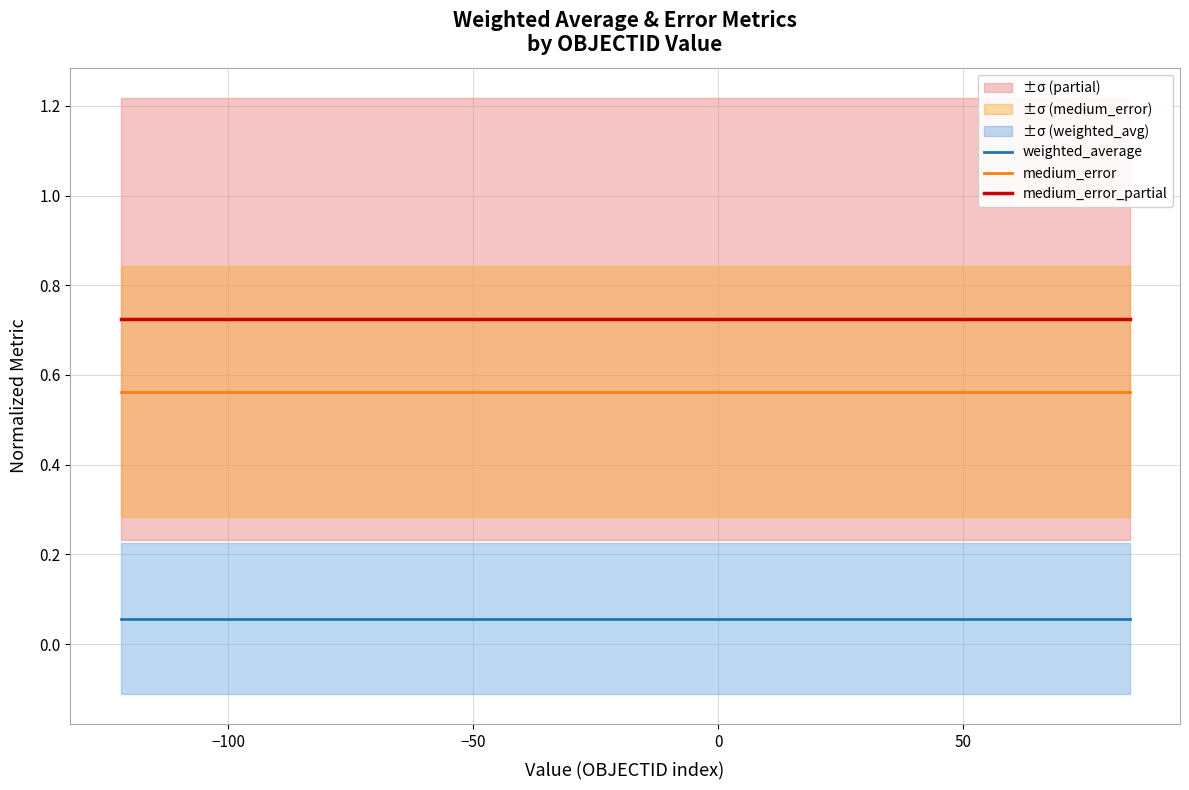

True or false: medium_error_partial and medium_error cross at least once.

False